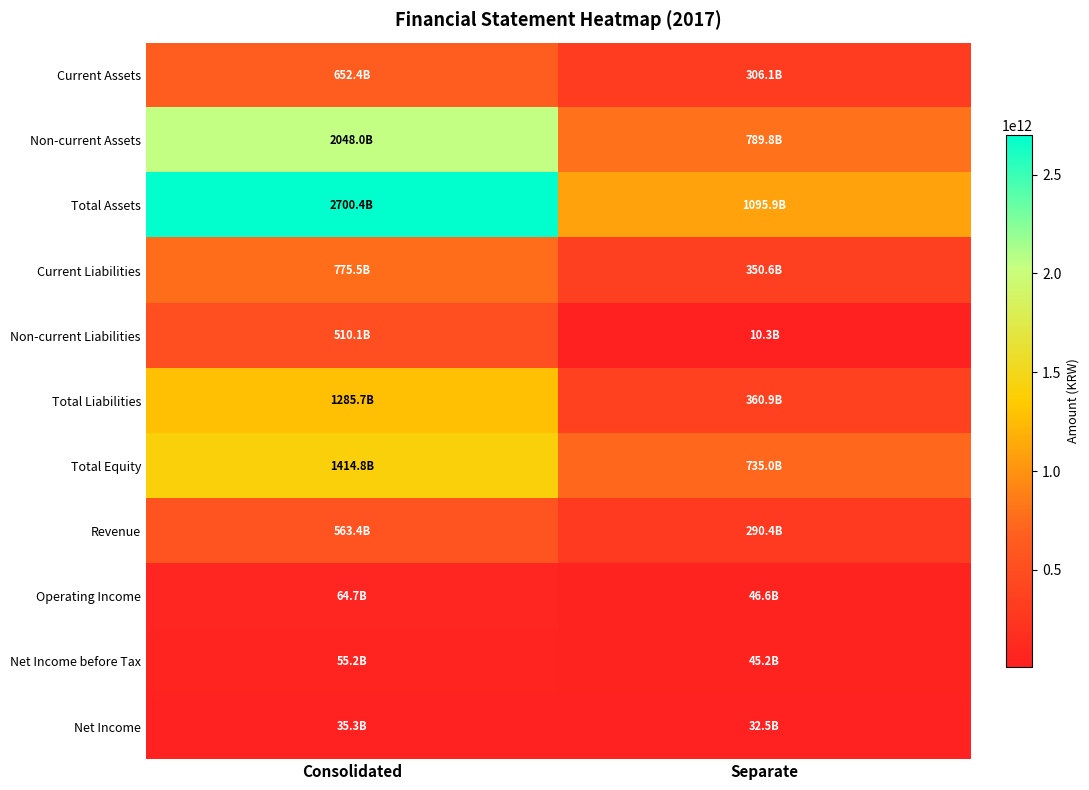

Which series has the largest total across all categories?

Total Assets